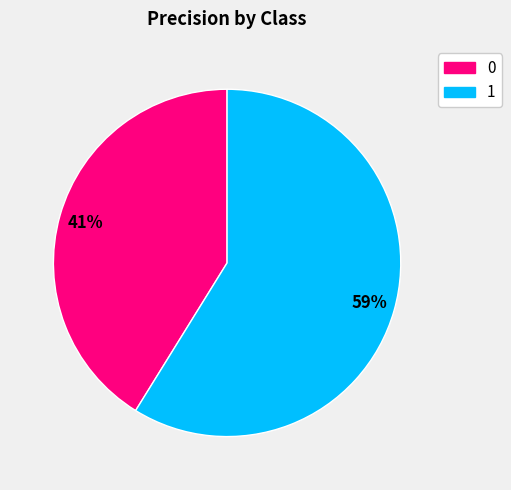

How many segments does this pie chart have?

2